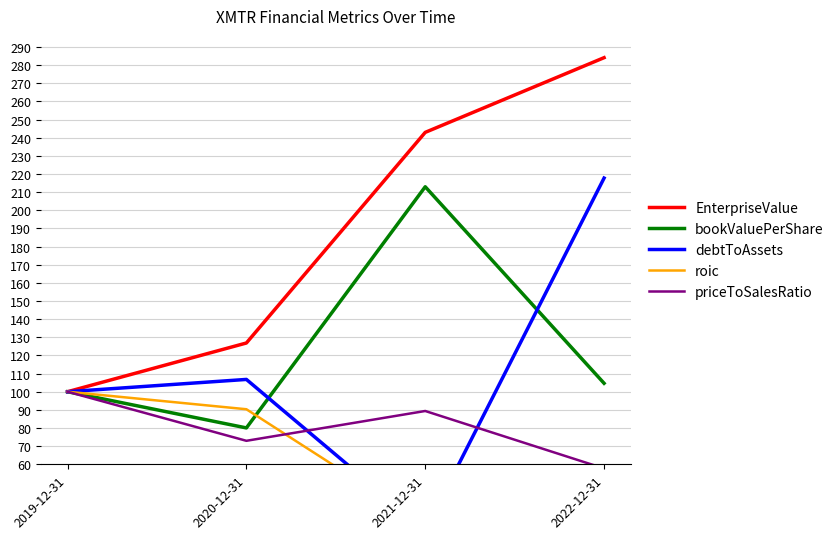

What is the lowest value of the debtToAssets series?

23.7